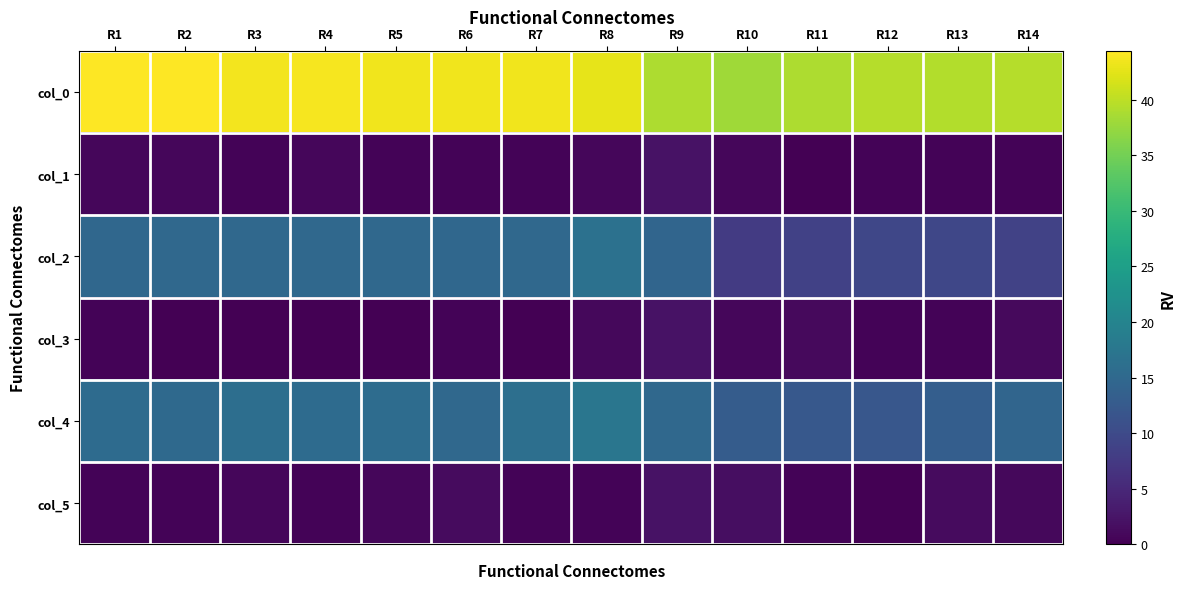

Between R11 and R10, which is larger?

R11